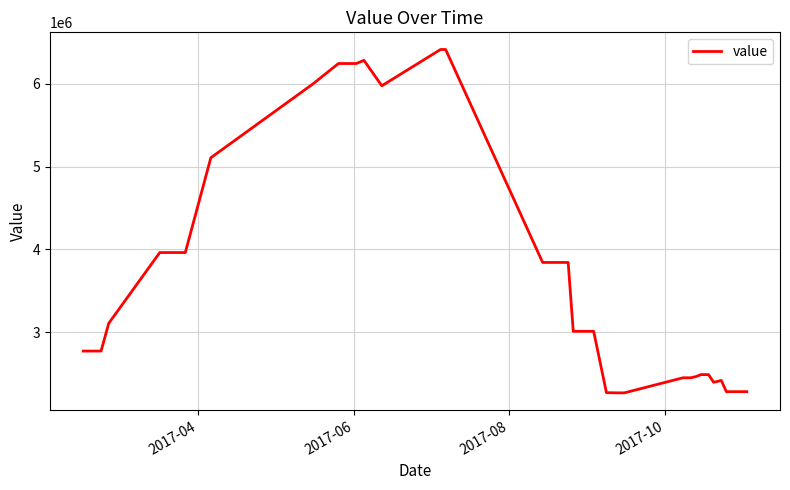

What is the difference between the maximum and minimum values?

4148931.1